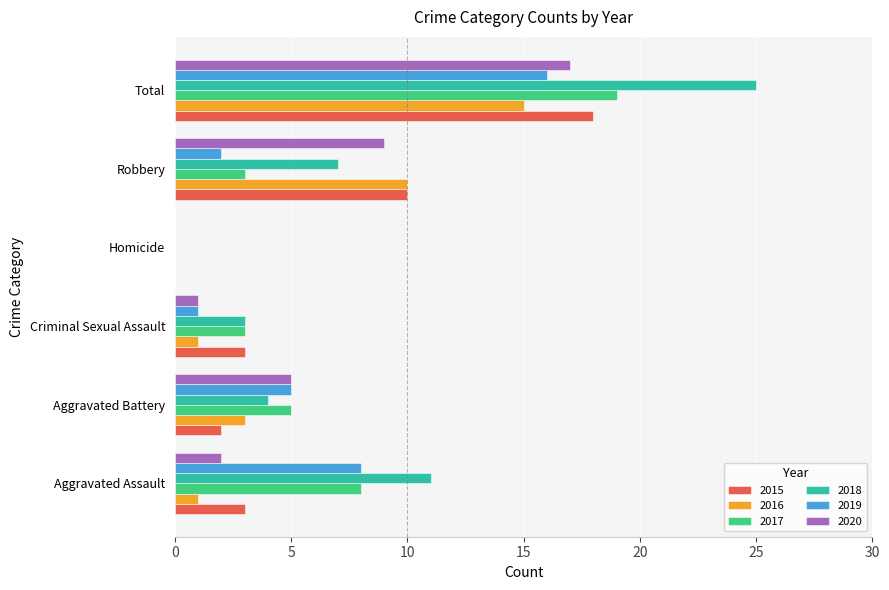

Is it true that 2017 equals -10 at Homicide?

False